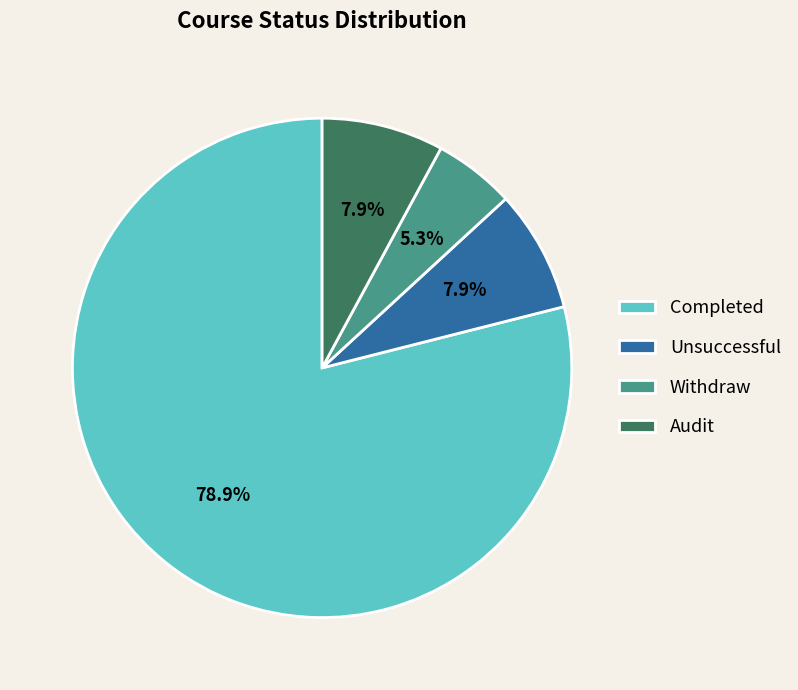

Which category has the biggest portion of the pie?

Completed